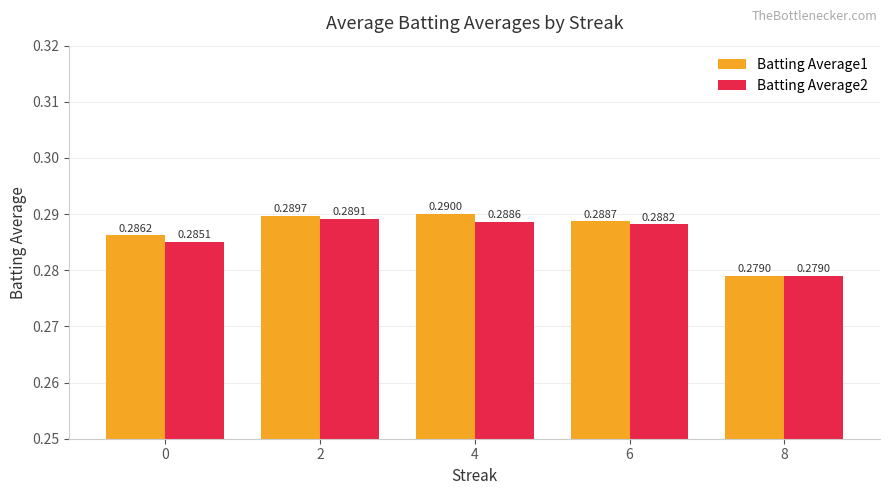

True or false: Batting Average1 has a value of 0.4 at 6.

False